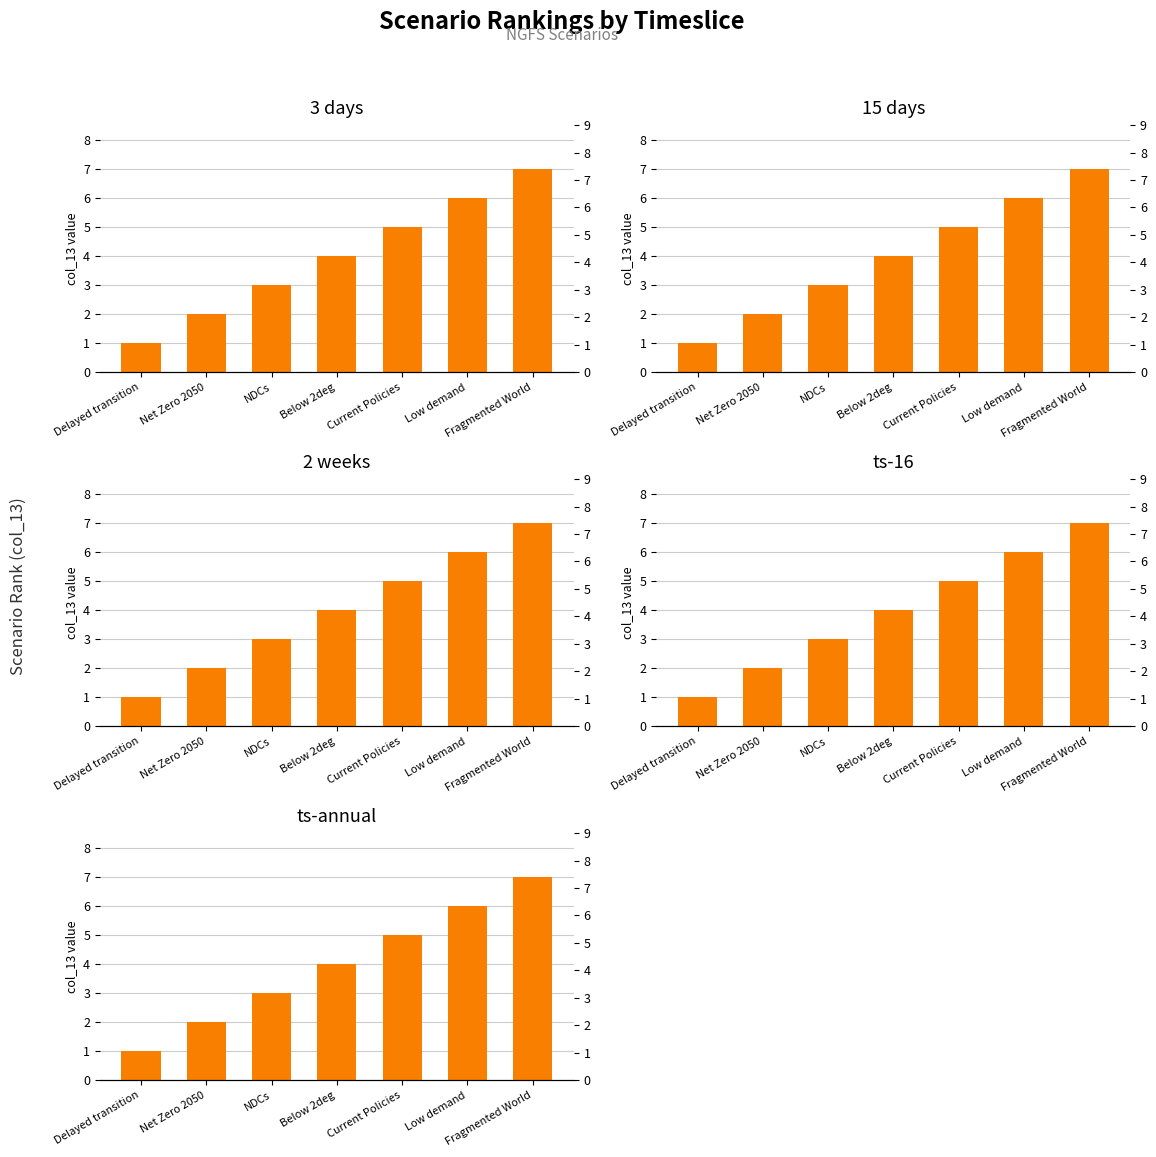

How many groups of bars are there?

7